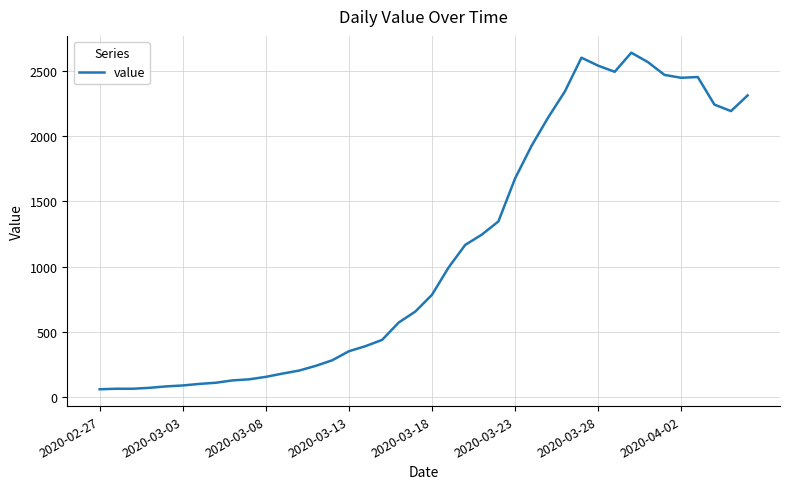

What is the smallest value displayed?

61